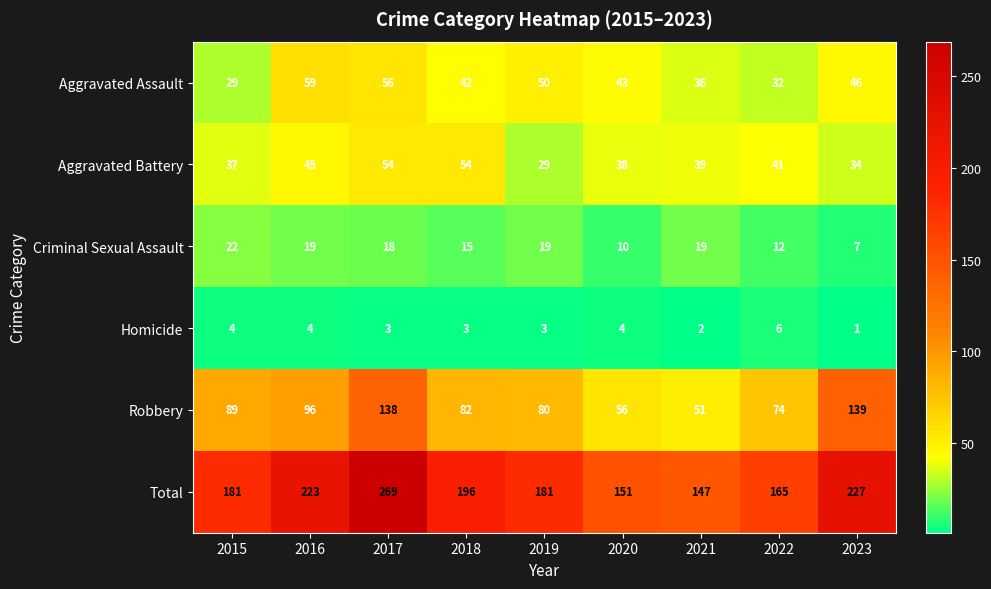

What is the sum of all Aggravated Battery values?

371